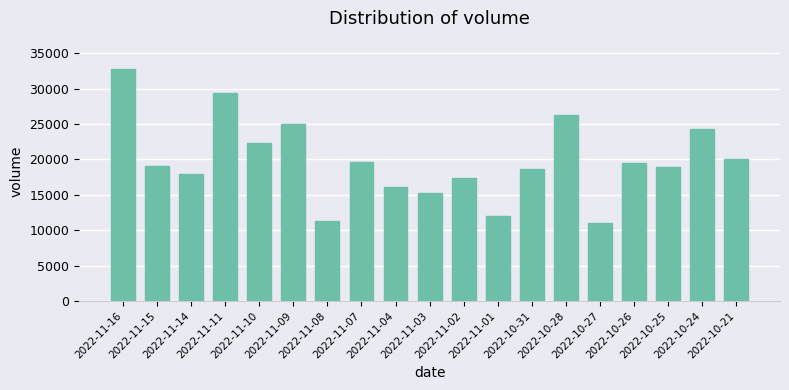

Are the bars horizontal?

No